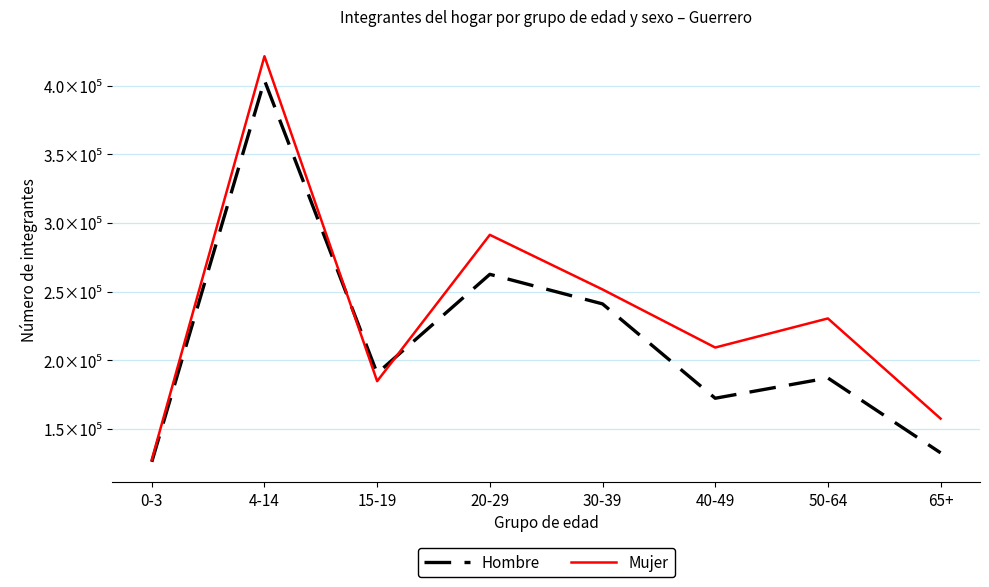

What position from the right is 20-29?

5